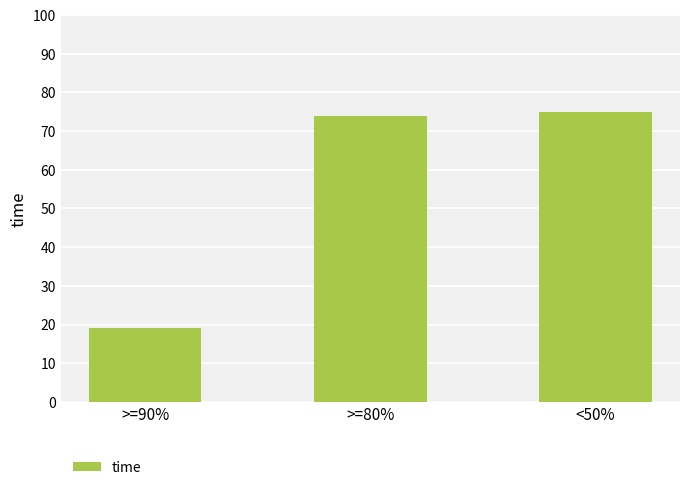

What is the label of the 3rd bar from the left?

<50%